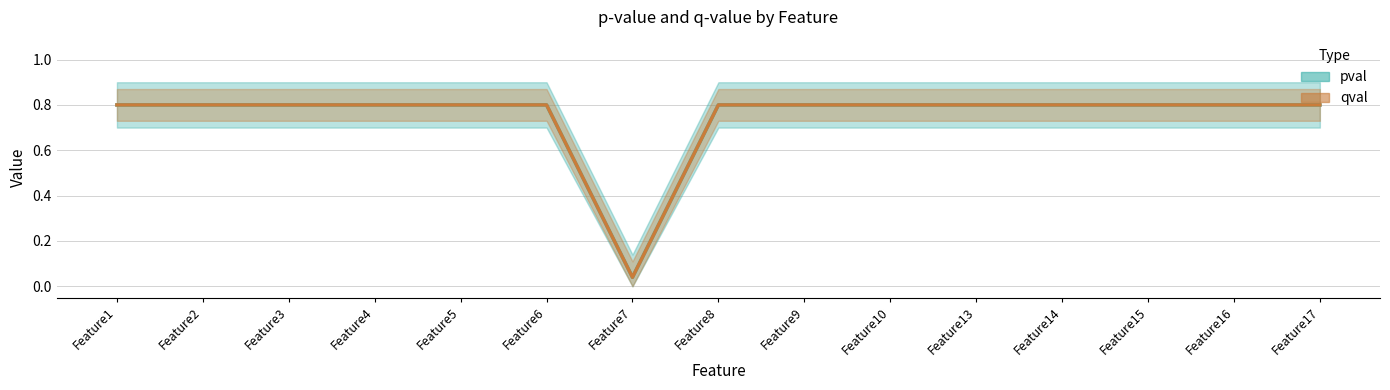

True or false: pval and qval cross at least once.

False